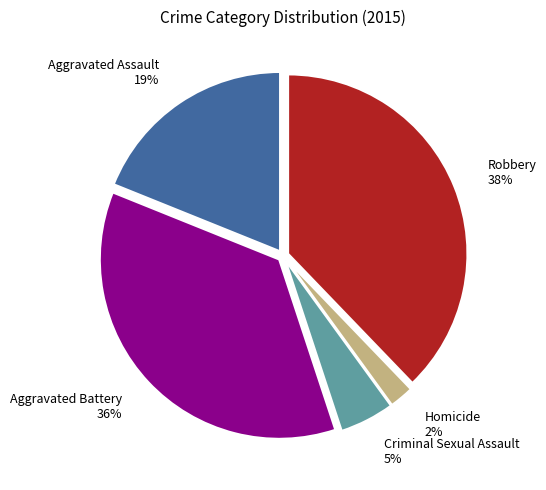

What is the smallest slice in the pie chart?

Homicide